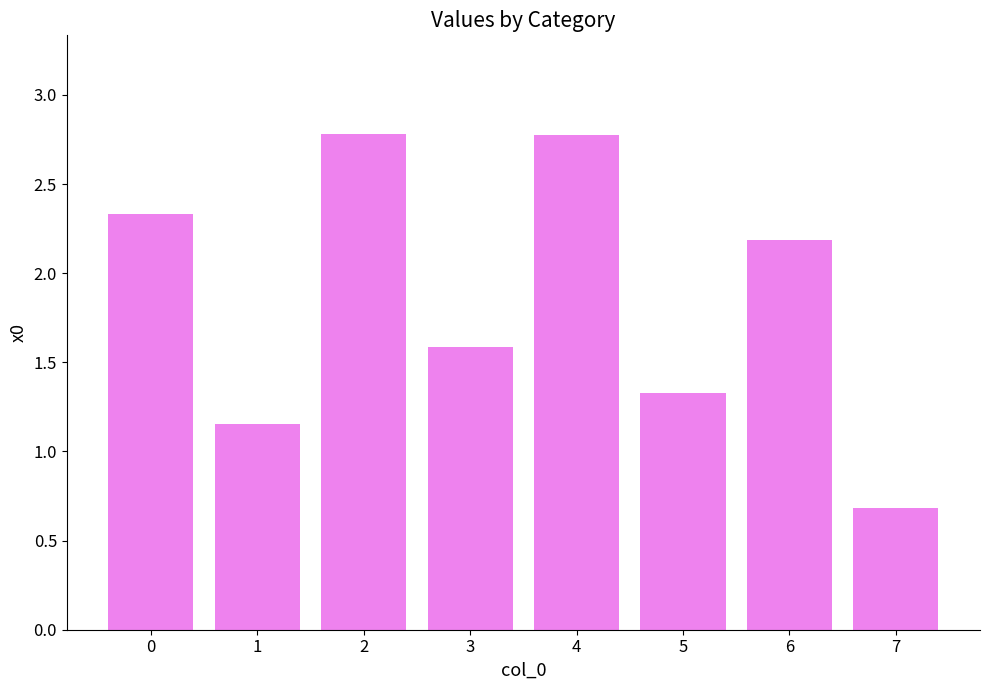

What is the sum of all values?

14.8